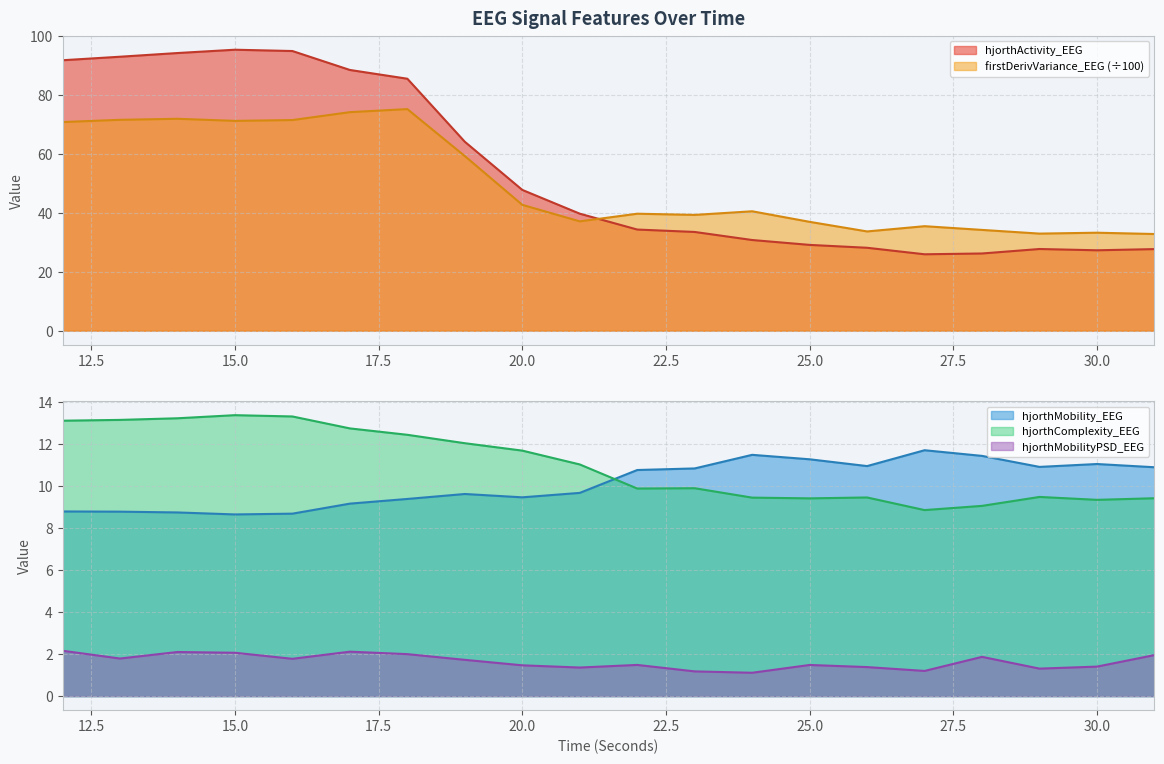

What is the value of the hjorthActivity_EEG point at the 5th from the left?

95.0